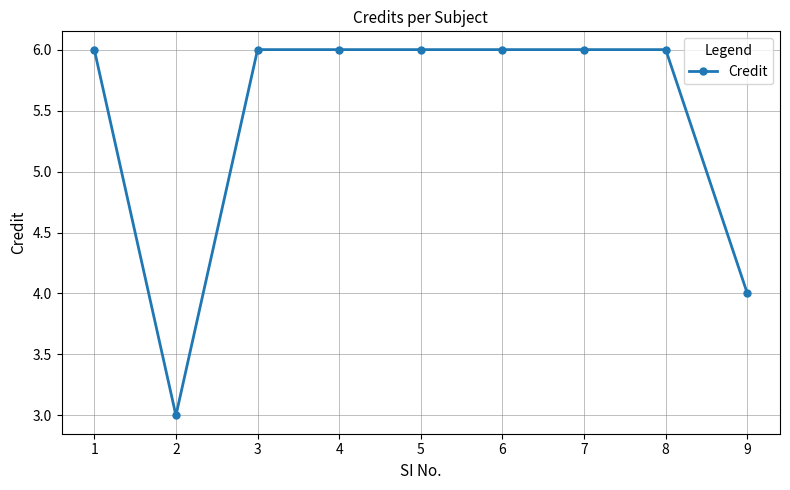

What is the ratio of the value at 2 to the value at 3?

0.5